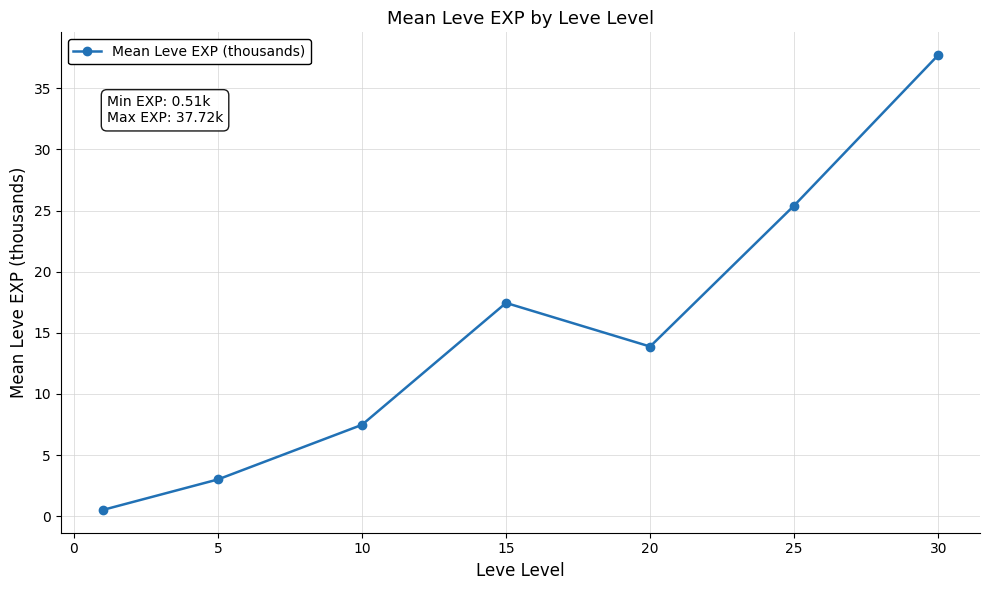

What is the average value?

15.1